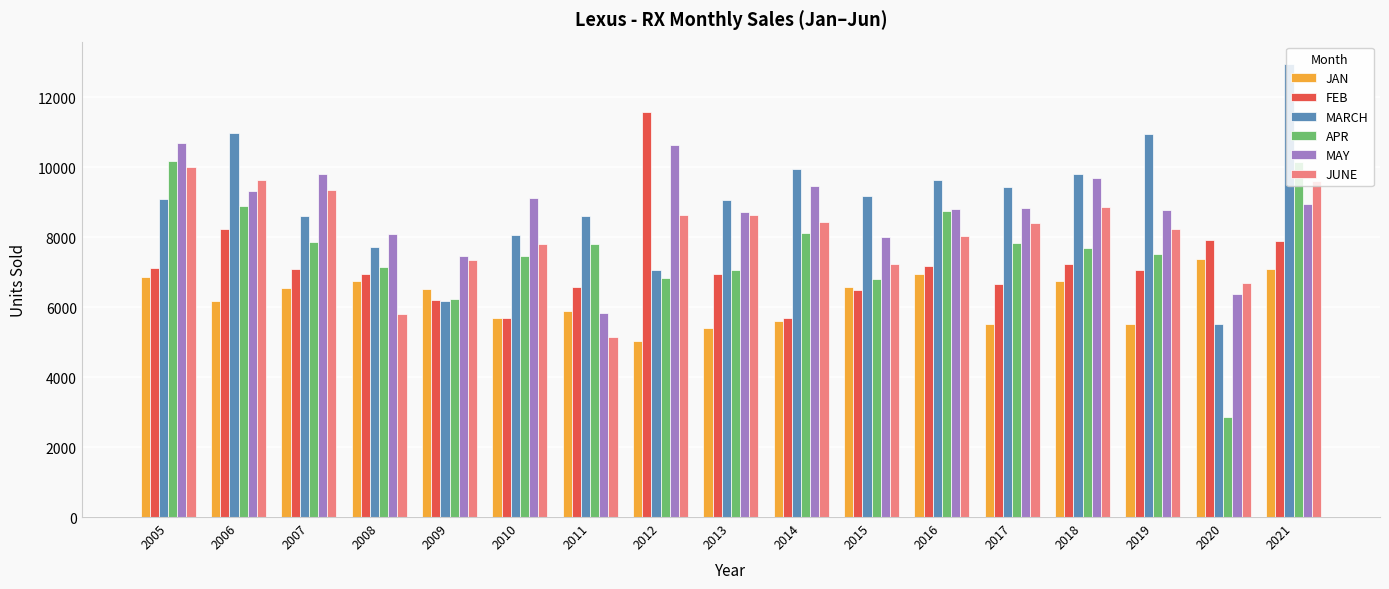

Which series changed the most between 2012 and 2013?

FEB